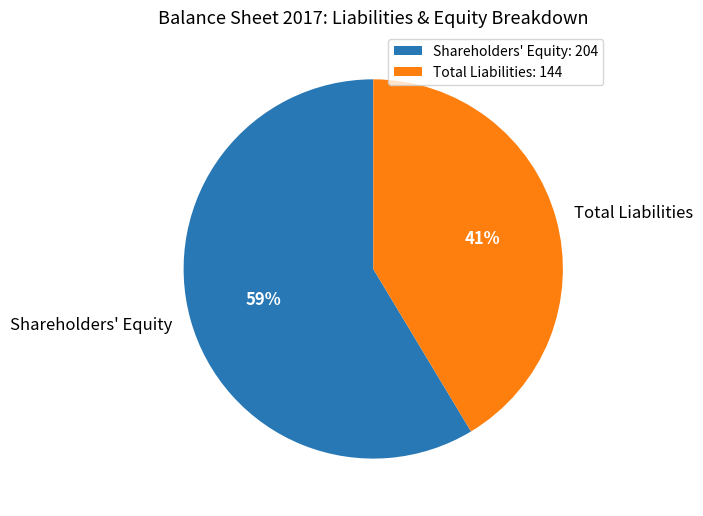

Rank the categories by value from lowest to highest.

Total Liabilities, Shareholders' Equity